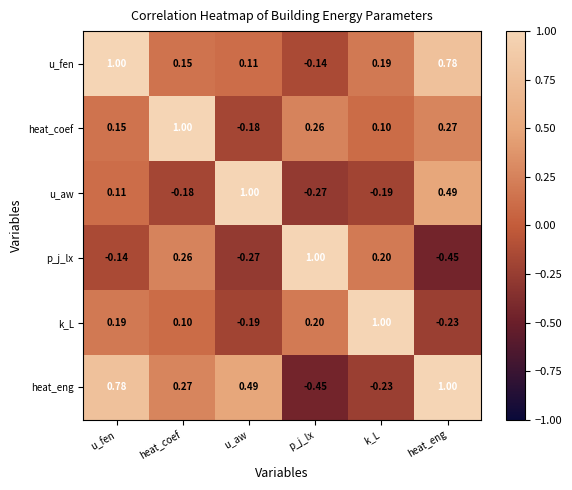

At which label does heat_eng first exceed 0?

u_fen